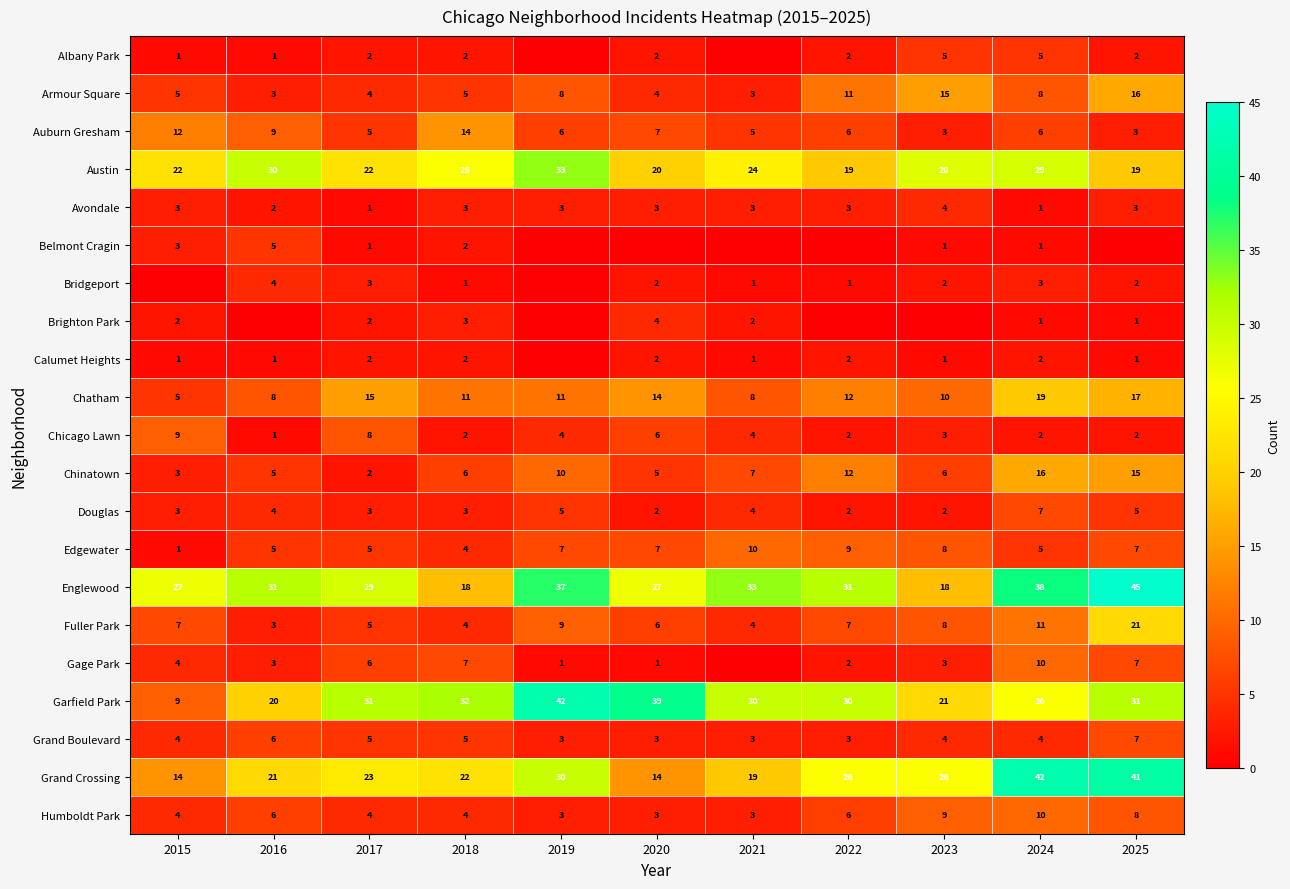

At which category does the chart reach its peak across all series?

2025